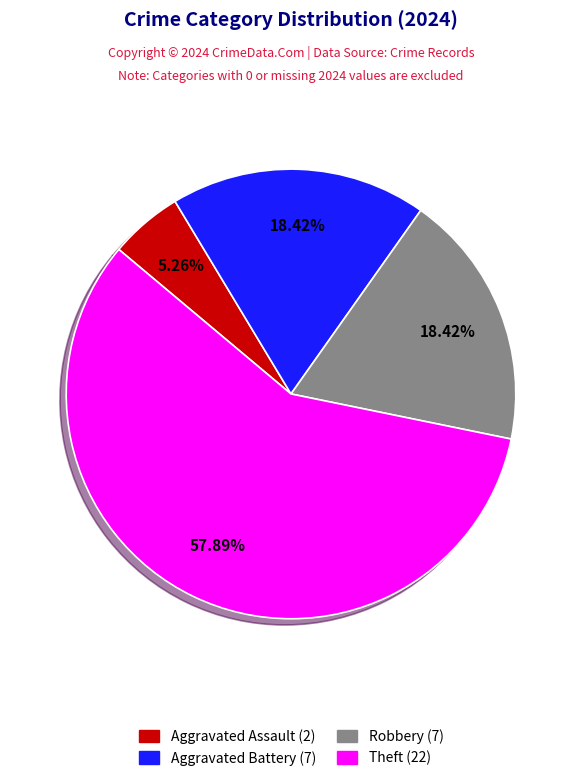

Approximately how many times larger is the value at Theft compared to Aggravated Assault?

11.0